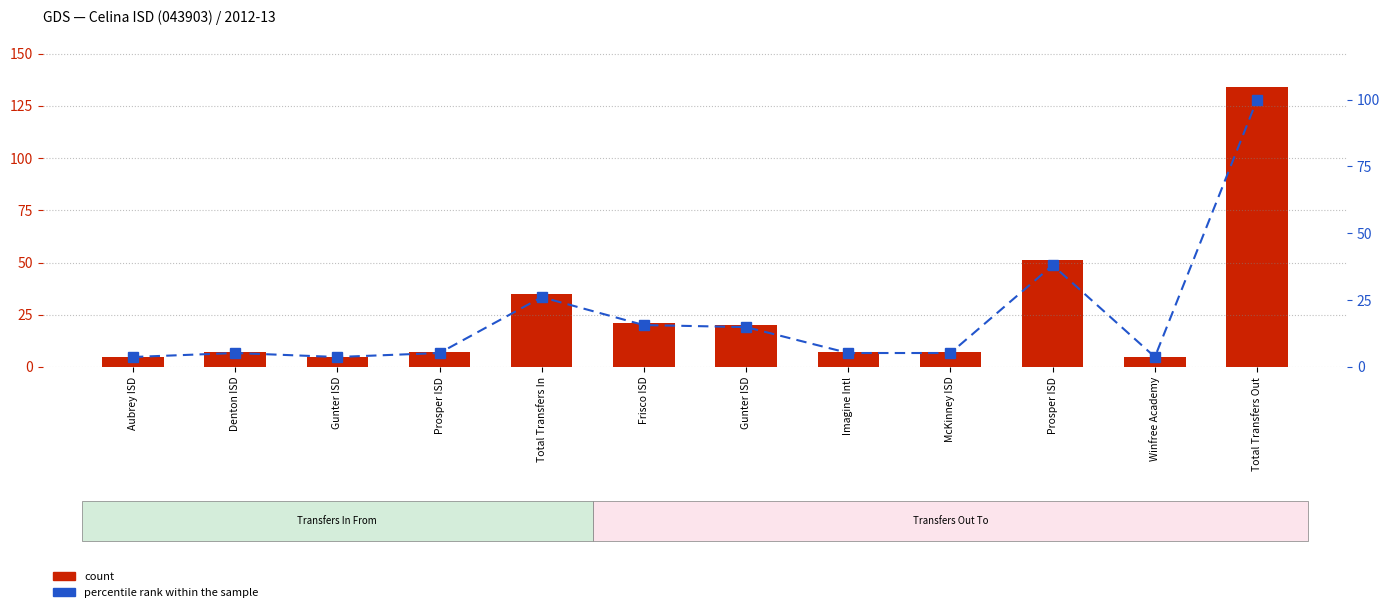

At how many categories does at least one series exceed 118?

1